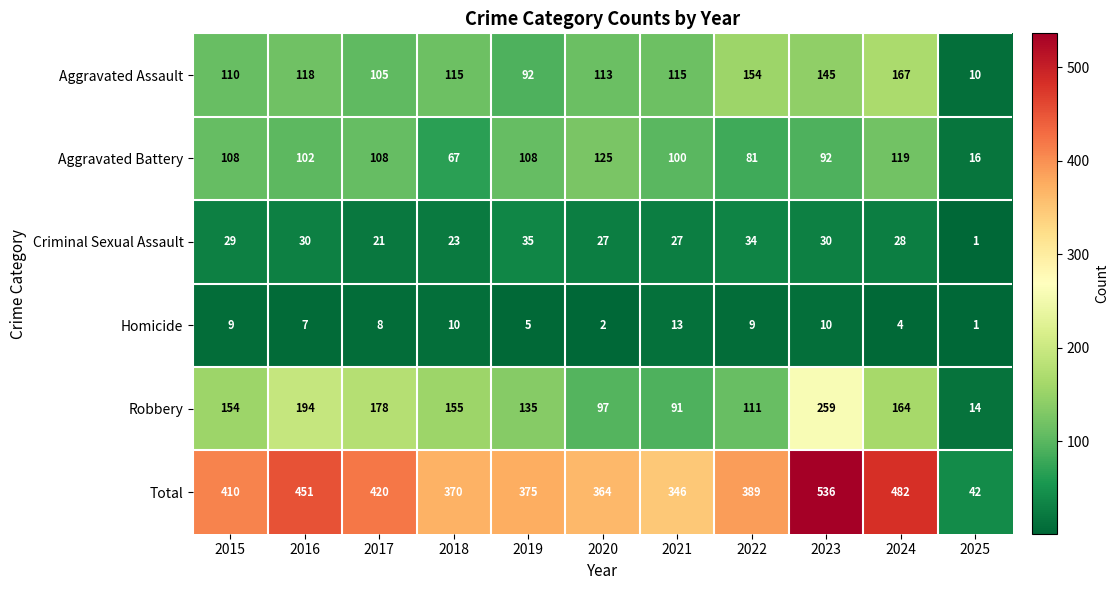

What is the approximate value of Aggravated Battery at 2016, to the nearest 10?

100